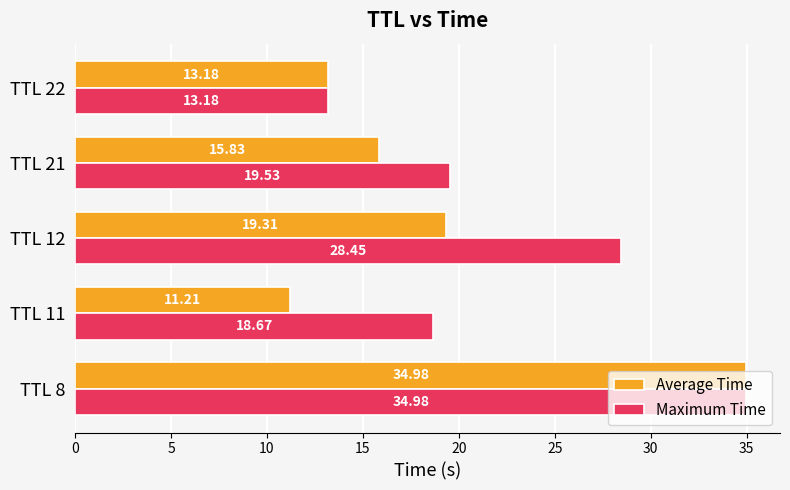

Where is Maximum Time nearest to the value 24?

TTL 12